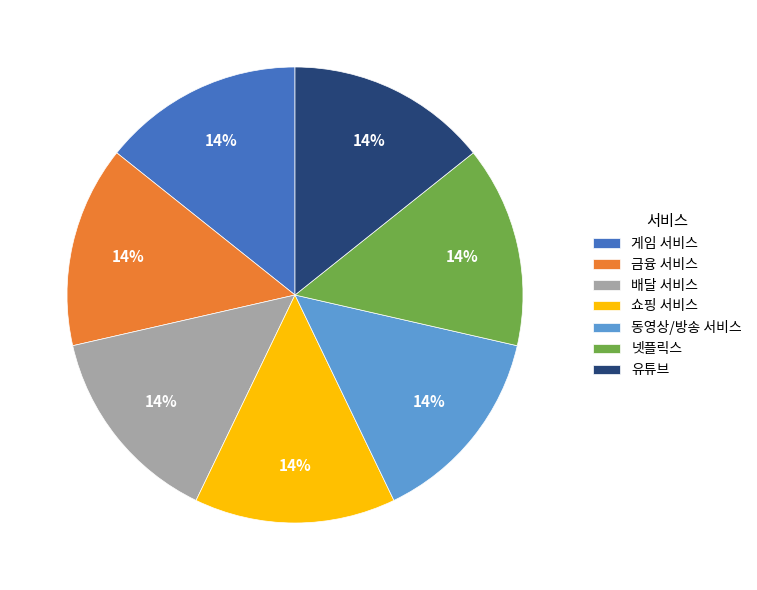

To the nearest percent, what is the average slice percentage?

14%